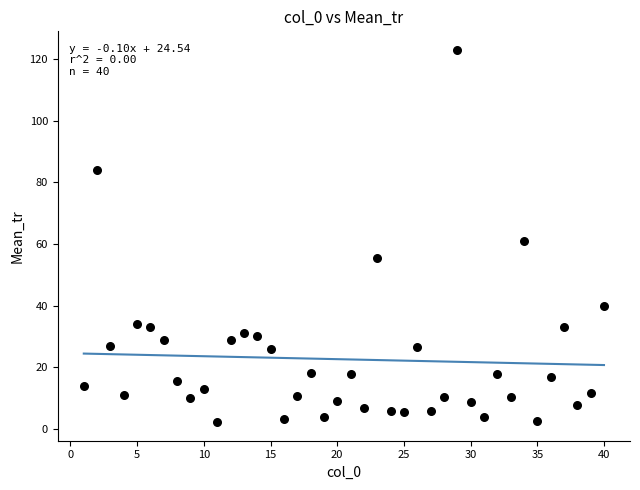

What is the range of X values (max minus min)?

39.0